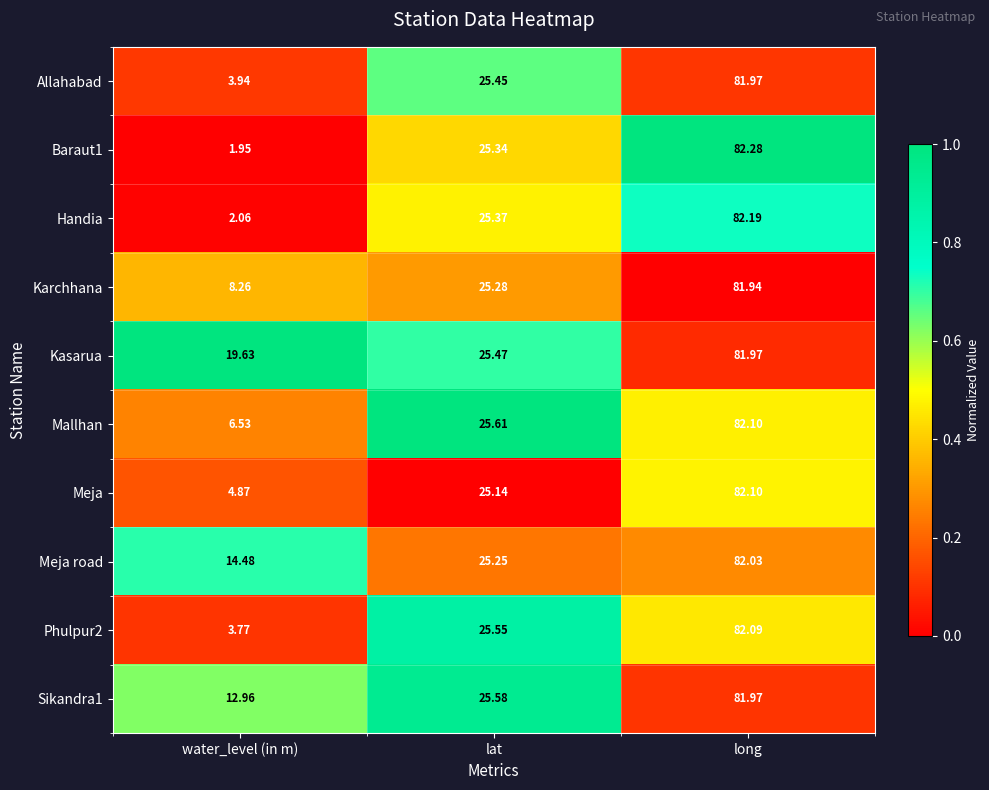

Which series has the largest total across all categories?

Kasarua